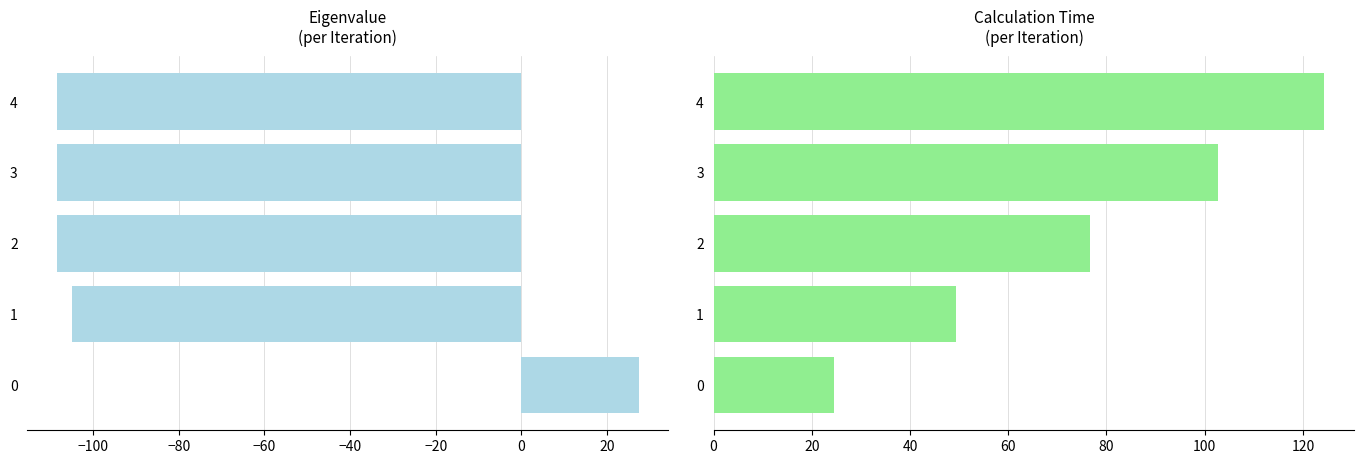

Rank the series by their average value, from highest to lowest.

Calculation Time, Eigenvalue